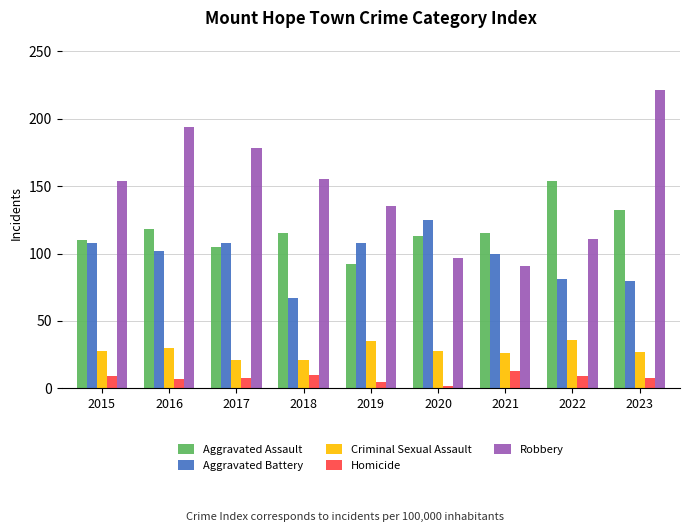

The value of Aggravated Battery at 2021 is 56. True or false?

False